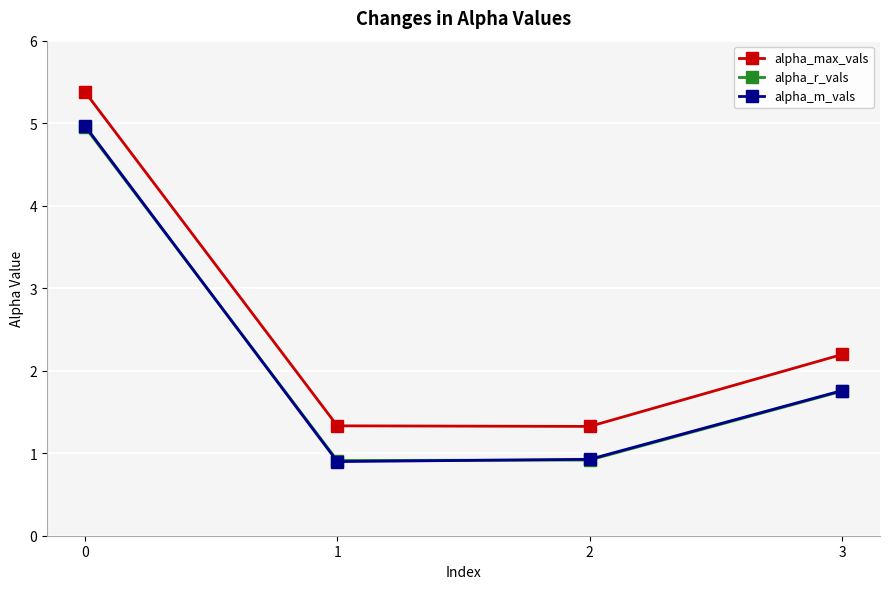

Is the value of alpha_m_vals at 0 greater than the value of alpha_r_vals at 3?

Yes